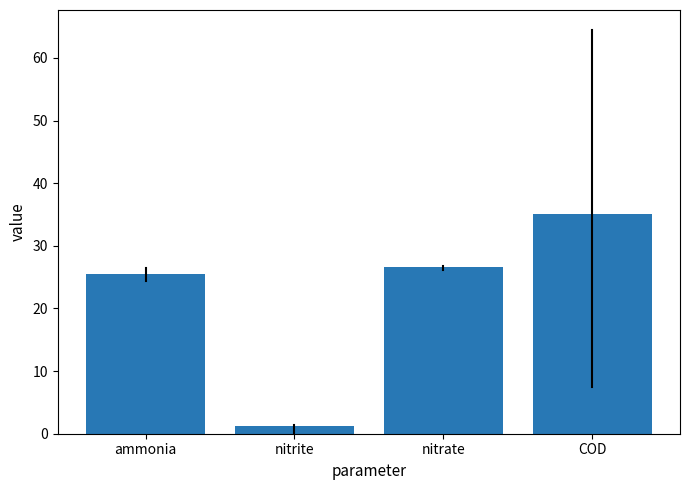

How many series are shown in this chart?

1